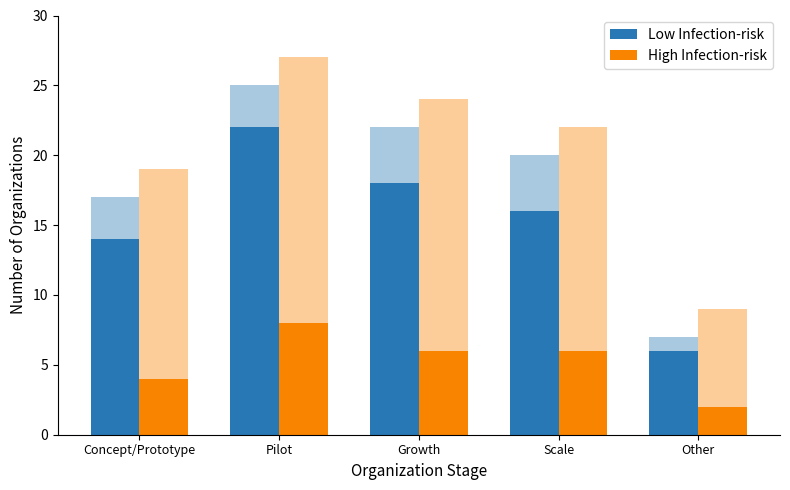

What is the difference between the second highest and minimum values in the Low Infection-risk series?

12